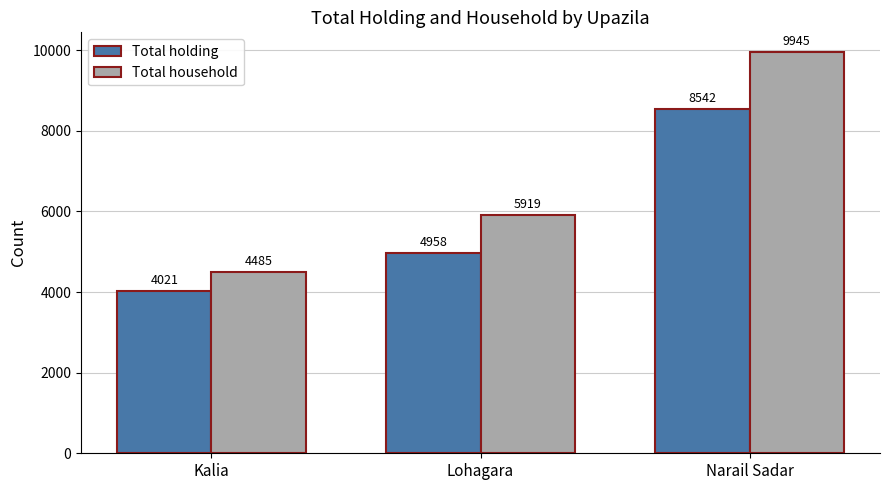

Reading left to right, what are all the values shown in this chart?

Total holding: Kalia=4021	Lohagara=4958	Narail Sadar=8542
Total household: Kalia=4485	Lohagara=5919	Narail Sadar=9945